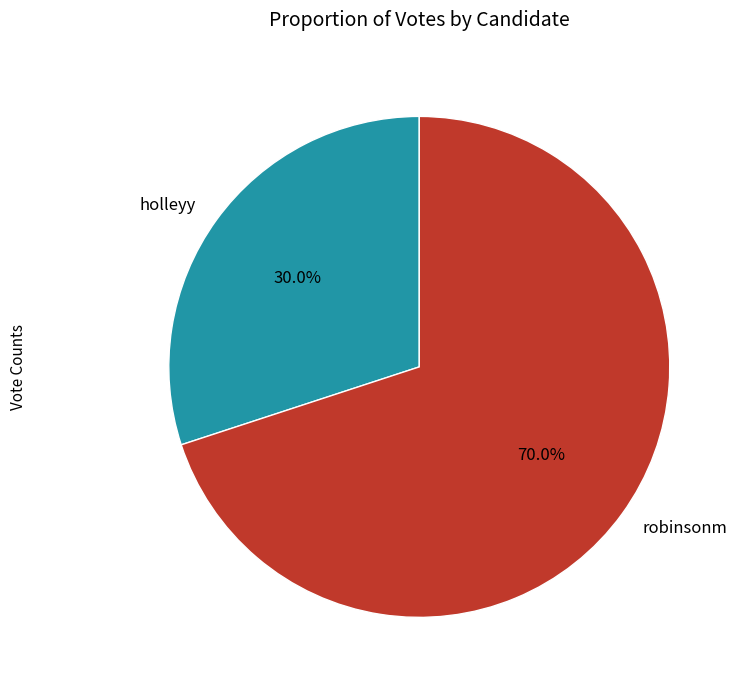

Does any single category account for the majority?

Yes